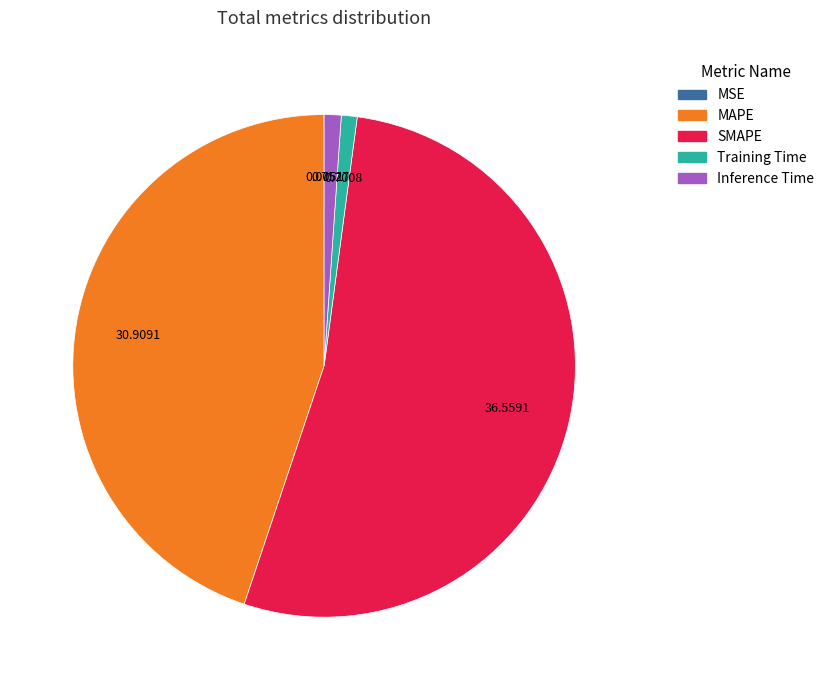

Is the sum of Training Time and MAPE greater than half?

No